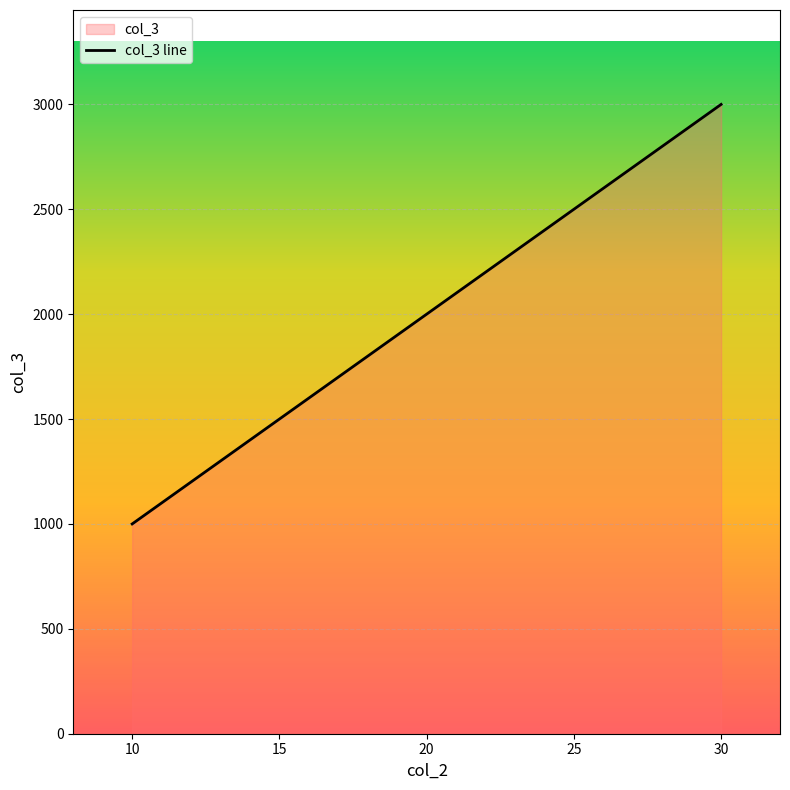

What is the ratio of the value at 10 to the value at 20?

0.5